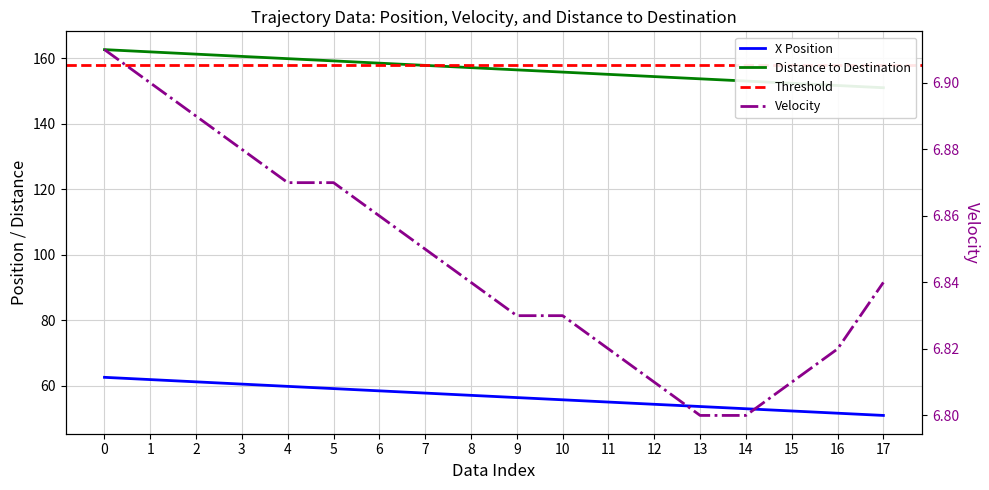

What is the minimum value for dis2des?

151.0